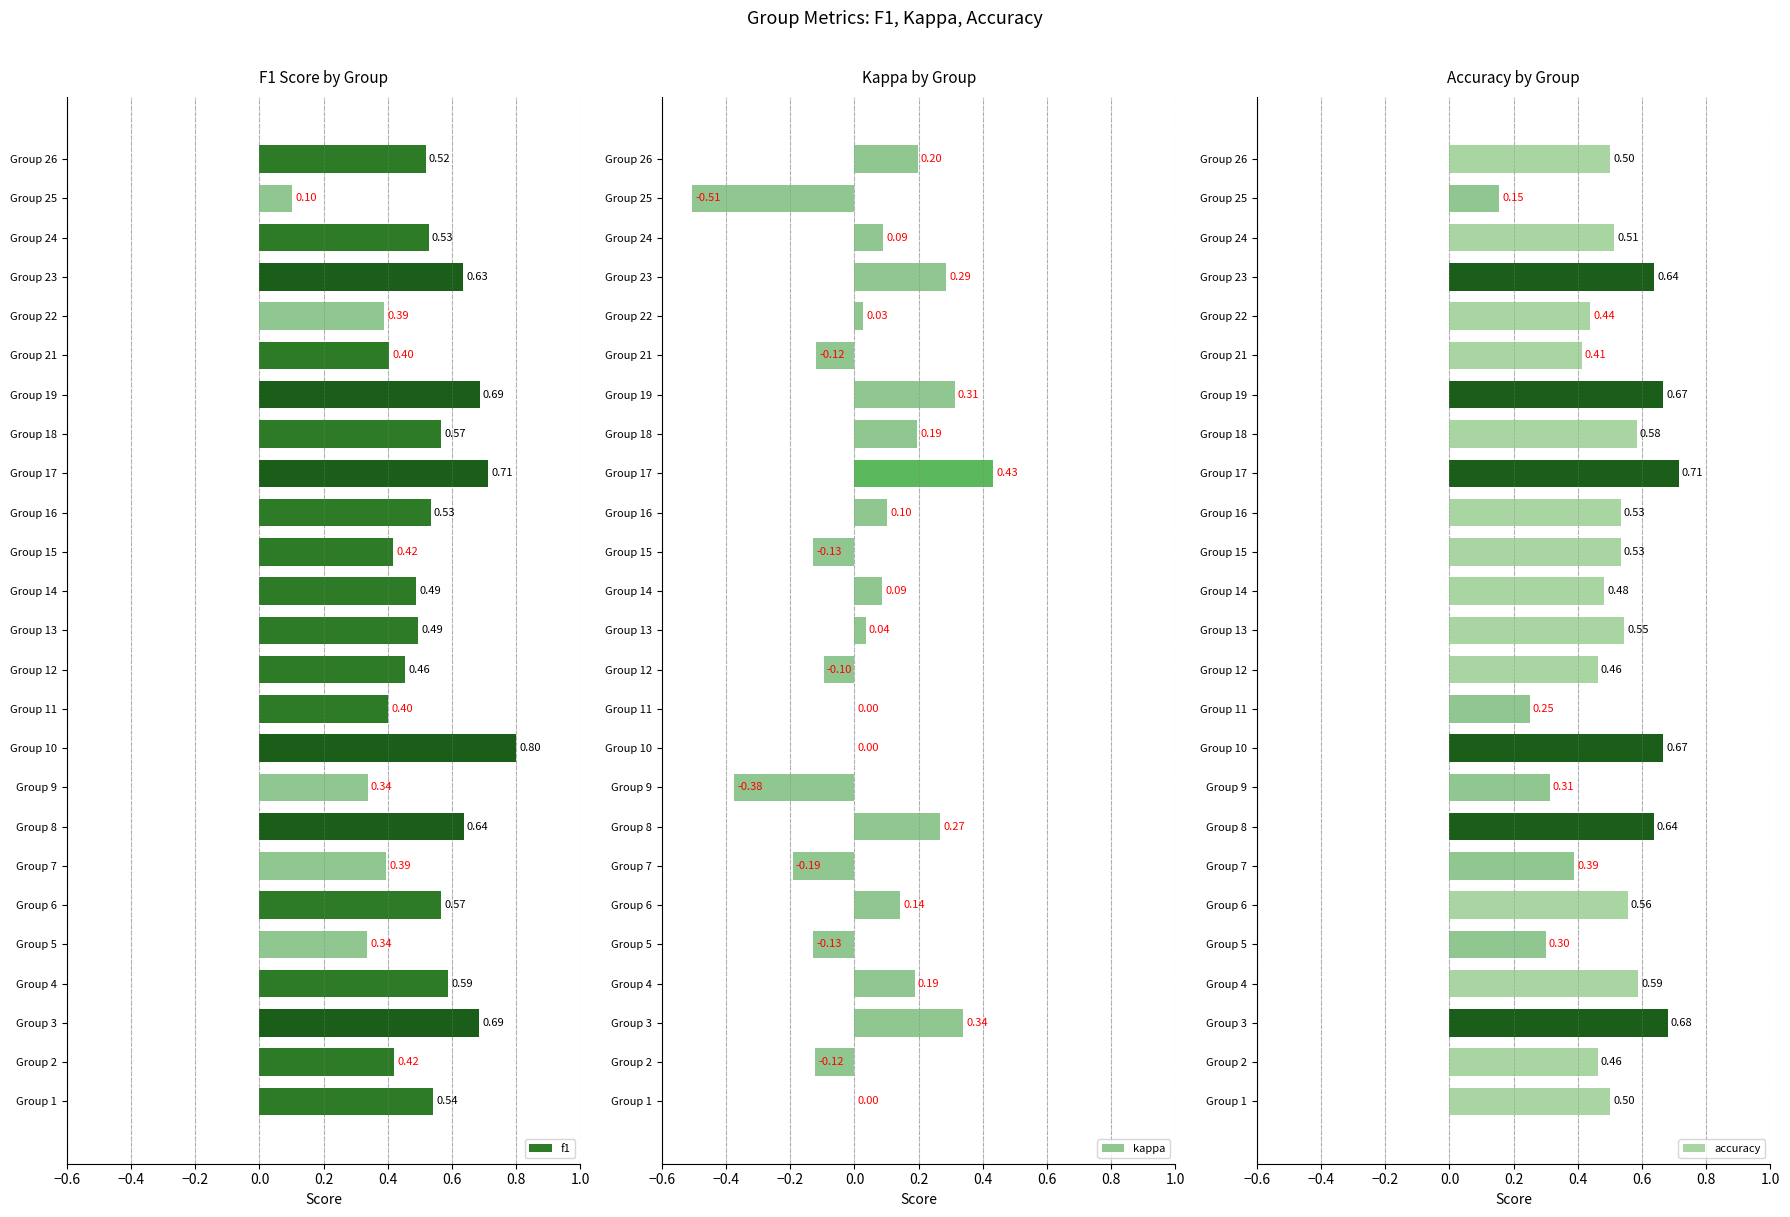

What is the sum of all accuracy values?

12.5